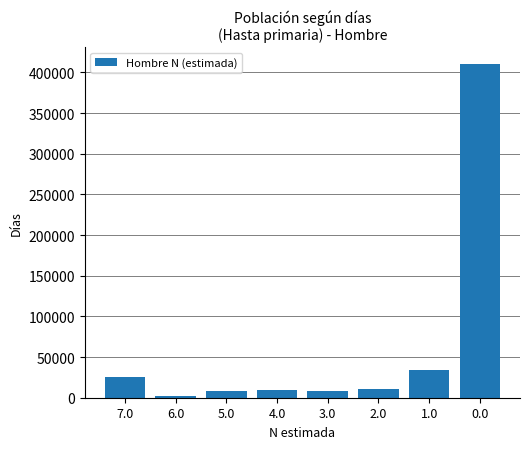

How many bars are there in total?

8